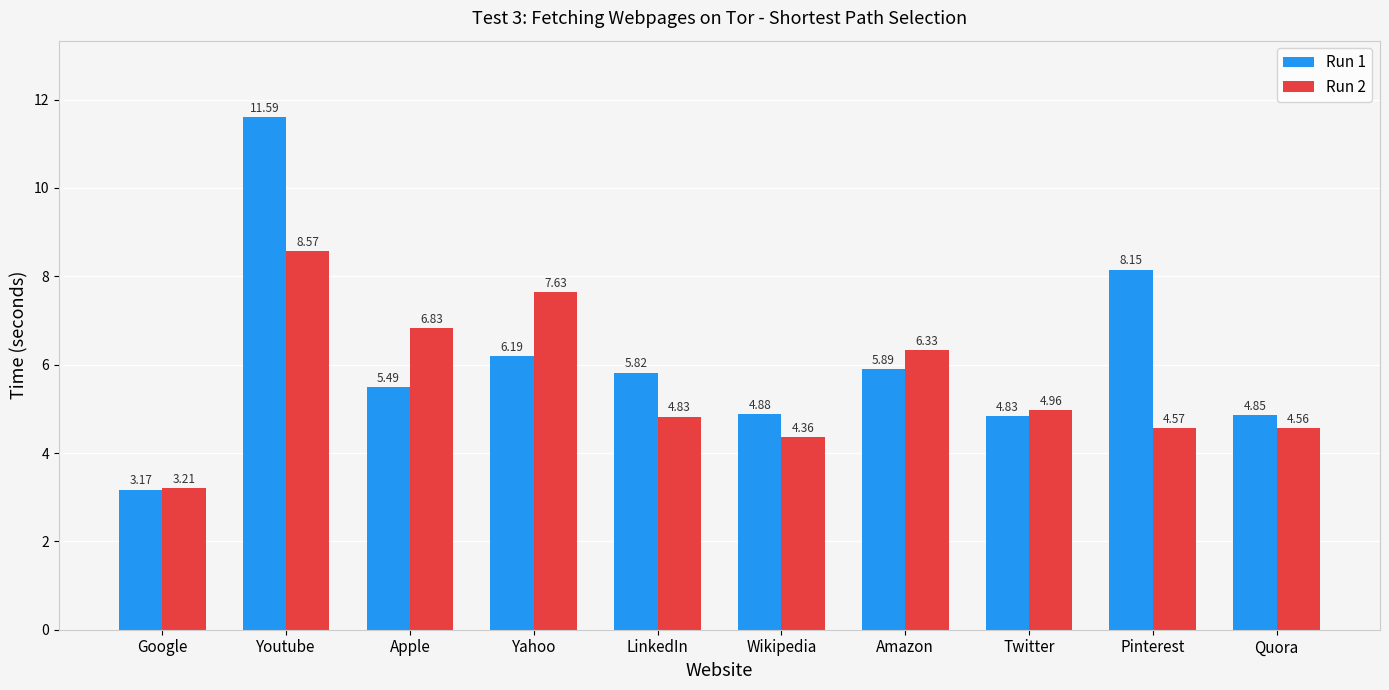

What is the difference between the highest and lowest values at Pinterest?

3.6